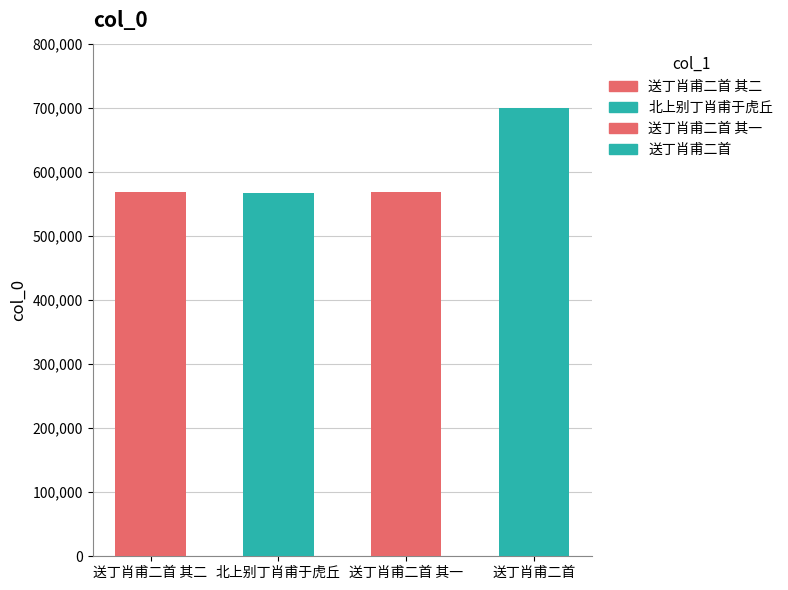

What is the average value?

600591